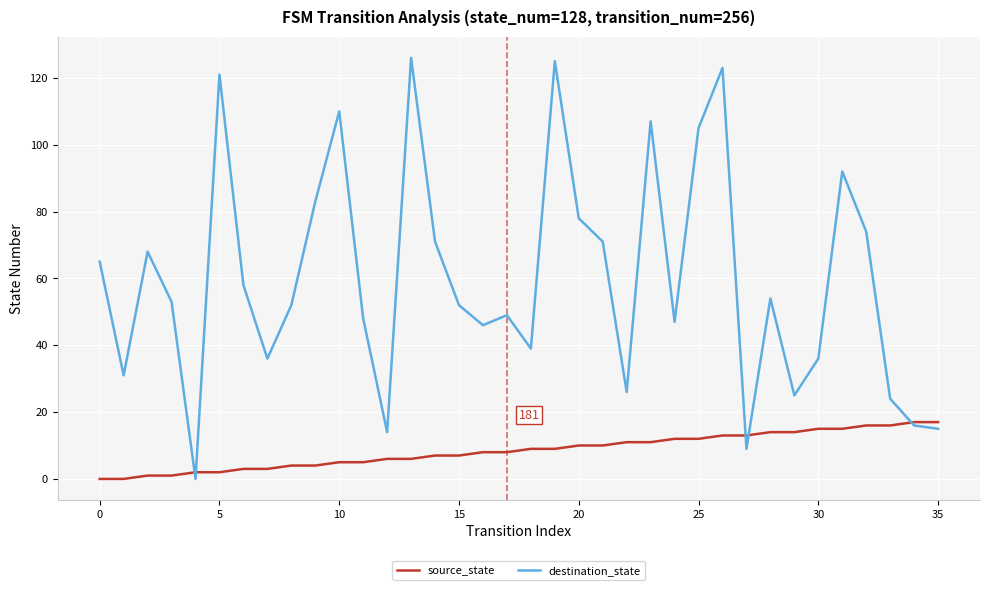

Does the chart have visible grid lines?

Yes